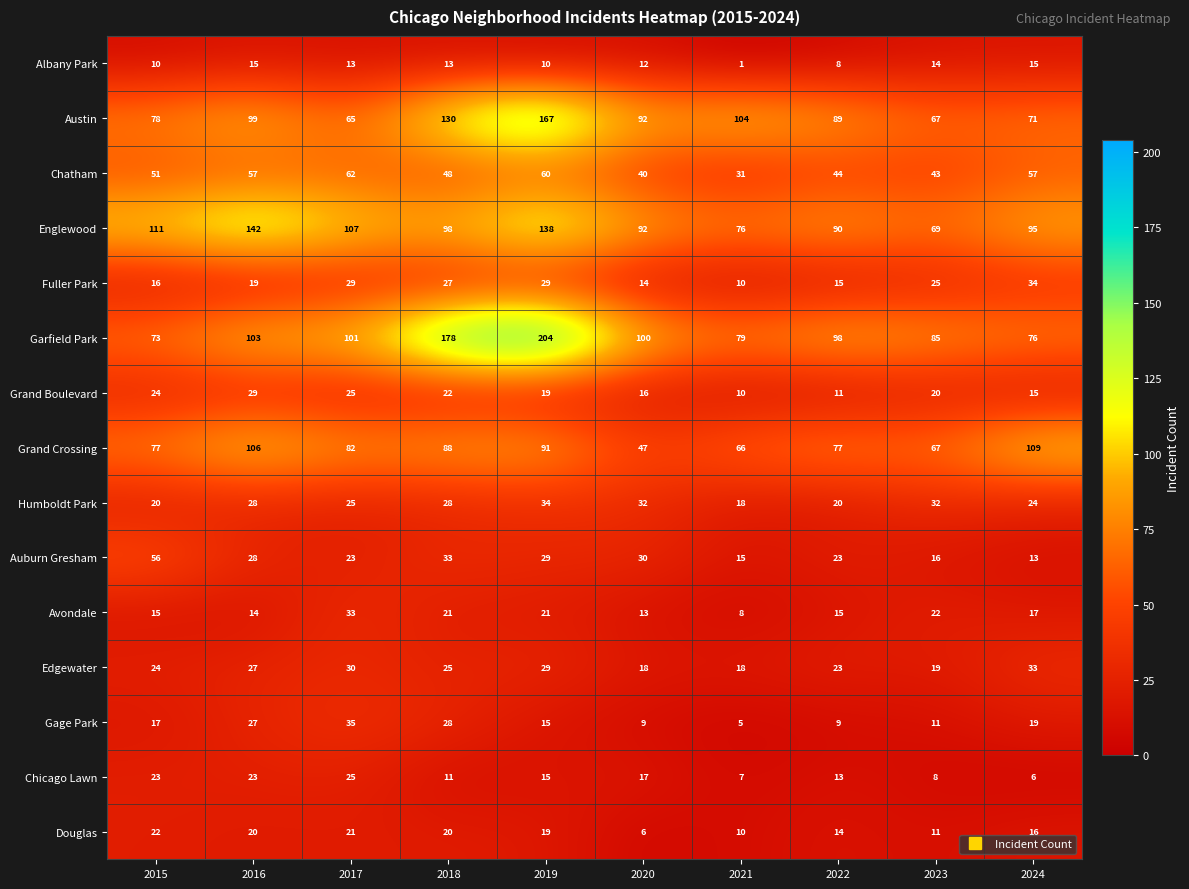

What is the total value across all series at 2016?

737